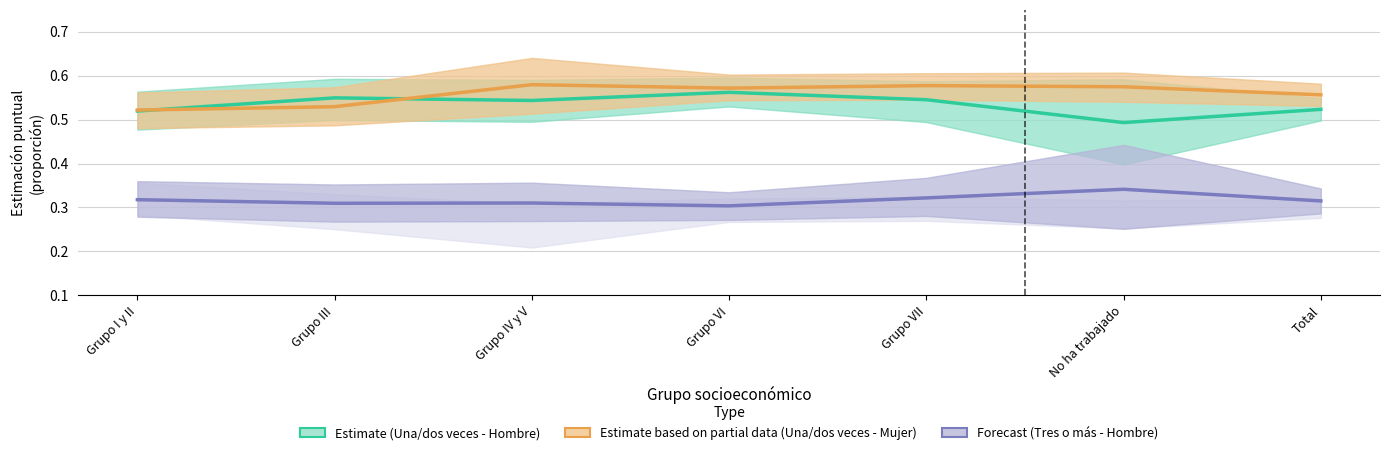

At which label is Estimate based on partial data closest to 0?

Grupo I y II